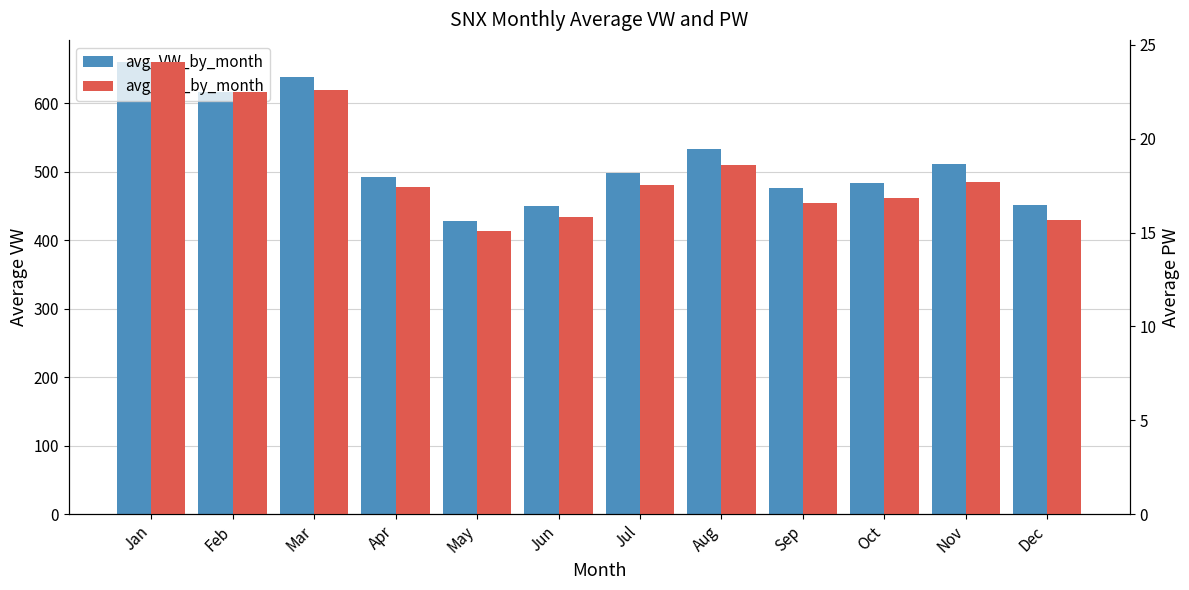

Which series changed the most between Jan and Sep?

avg_VW_by_month